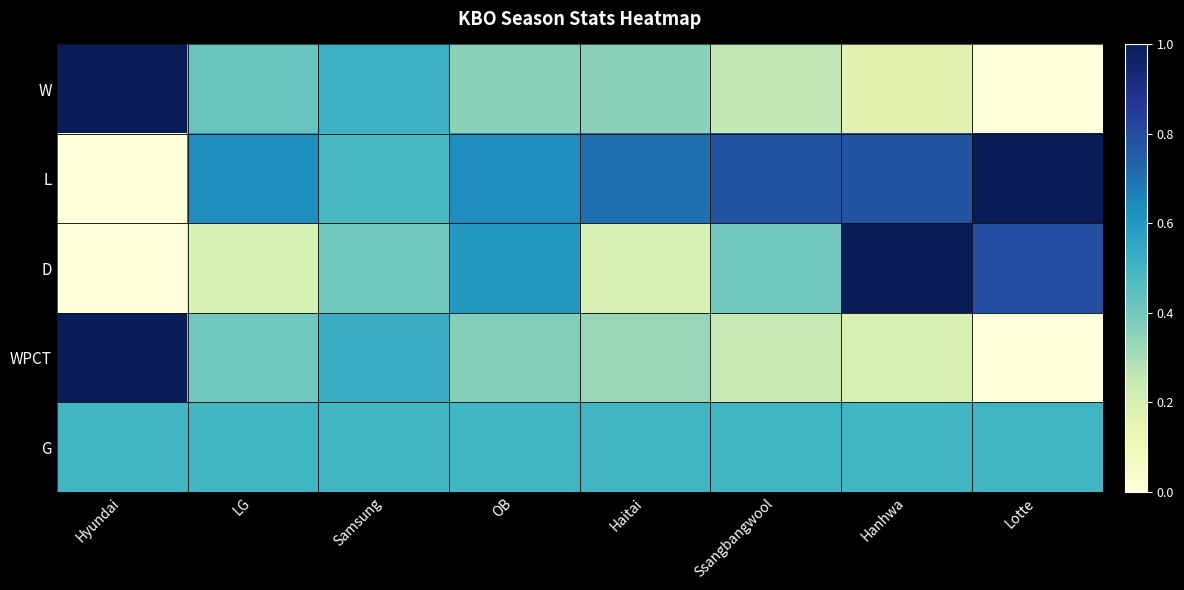

Which series has the widest spread of values?

W